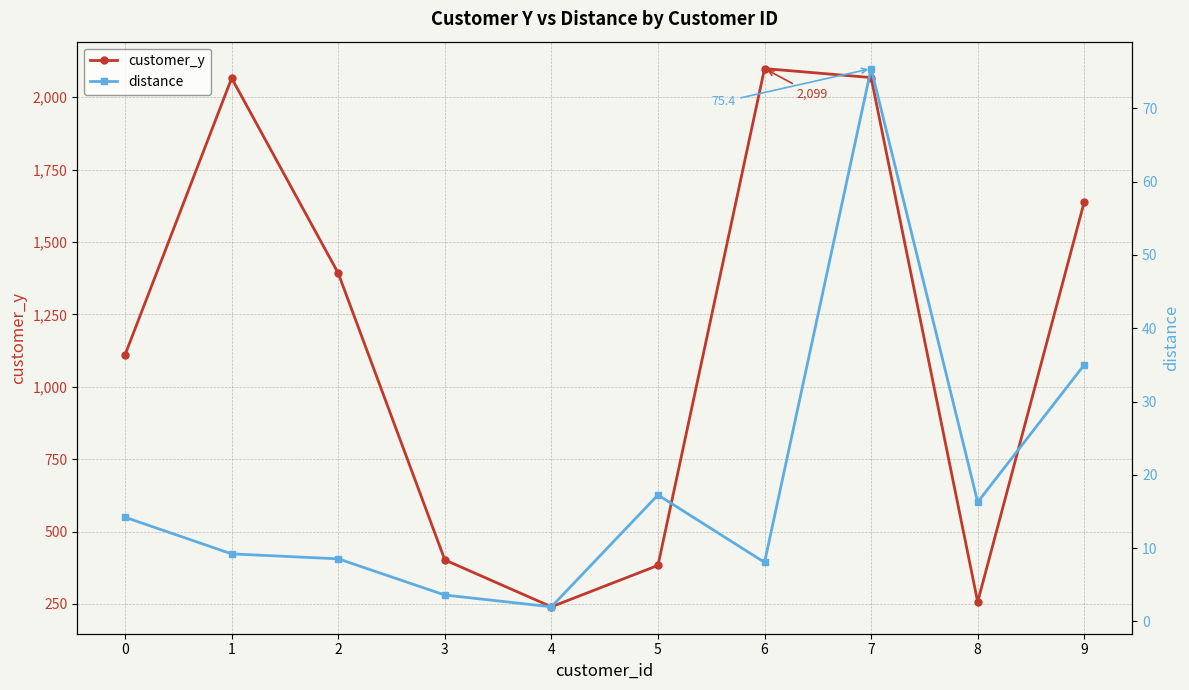

What is the difference between the distance values at 3 and 7?

71.8